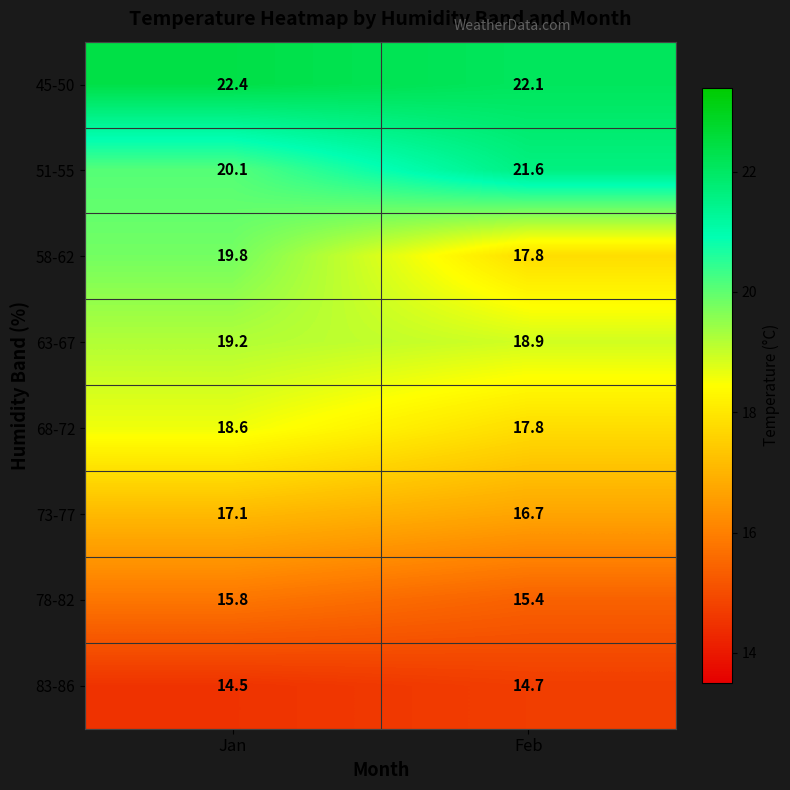

What is the lowest value of the 58-62 series?

17.8